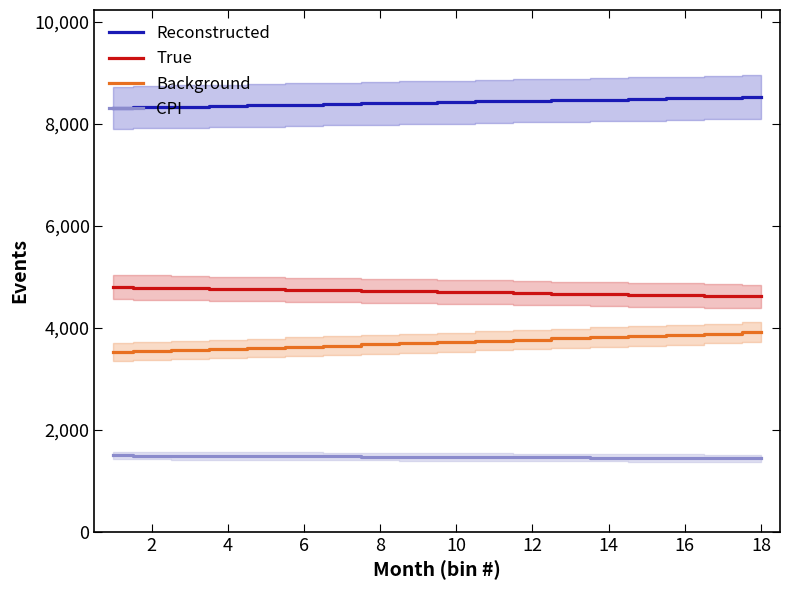

What is the lowest value of the True series?

4617.2